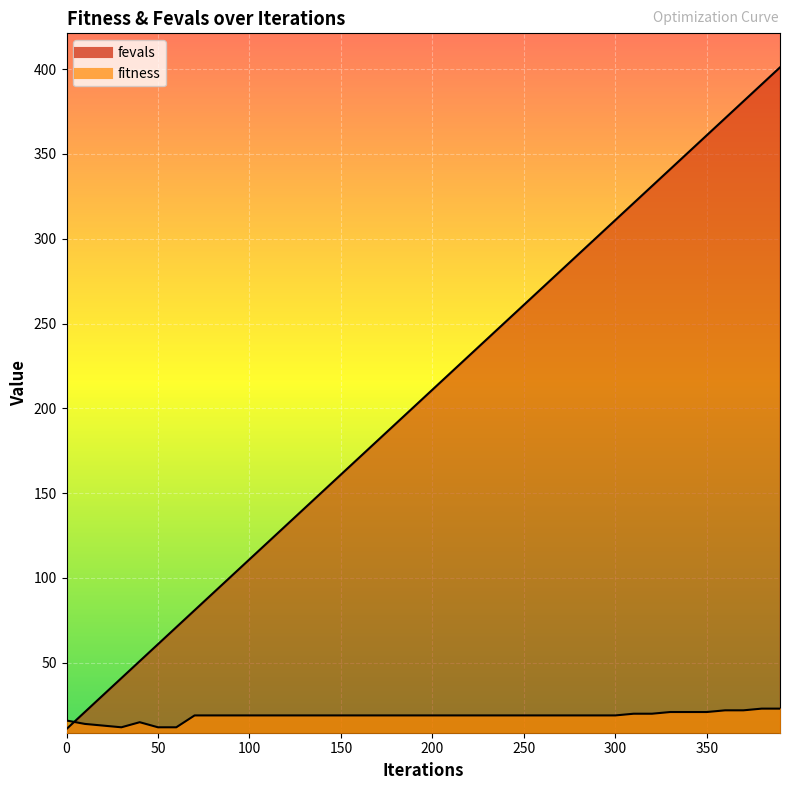

What is the value of the fitness point at the 29th from the left?

19